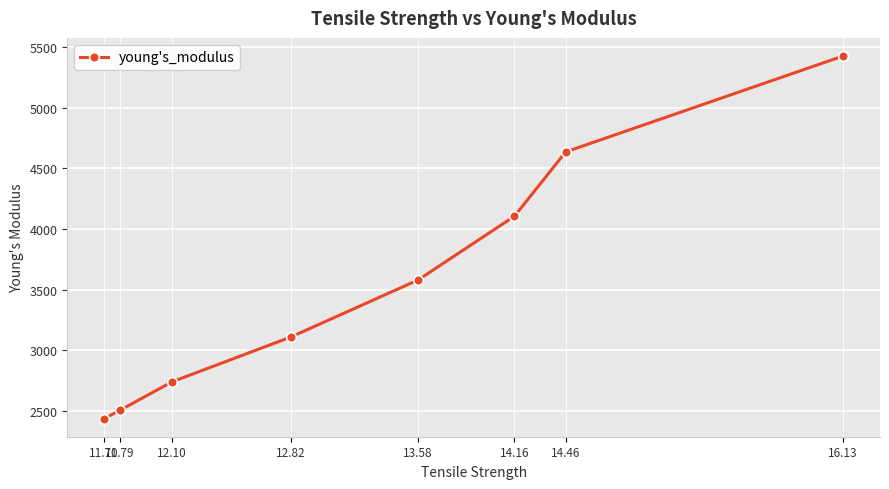

Reading right to left, extract all data points from this chart.

5424.4	4634.2	4103.8	3578.3	3108.4	2739.5	2504.2	2436.3